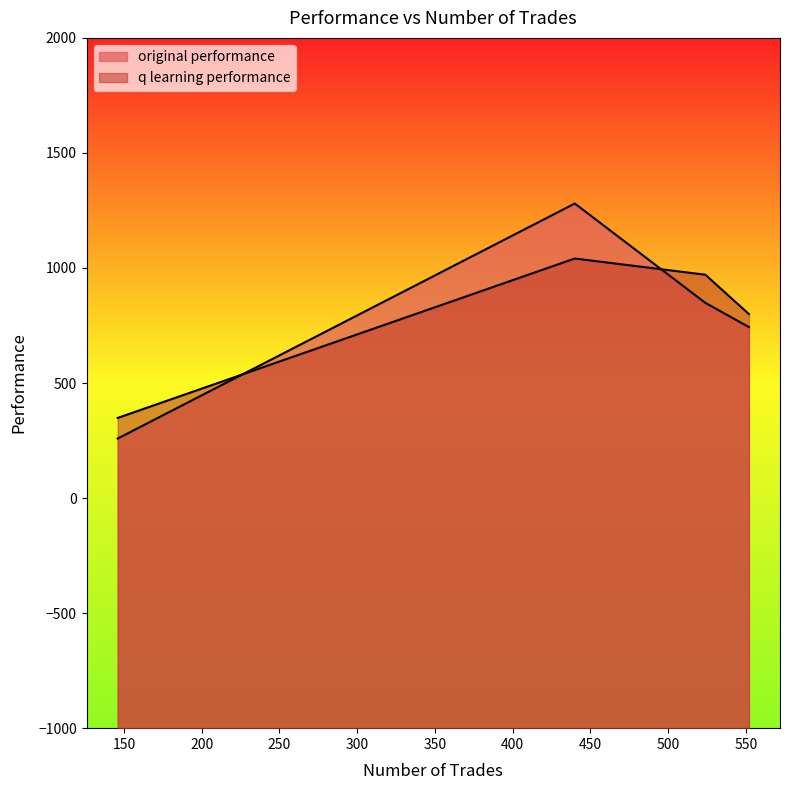

What is the lowest value of the q learning performance series?

348.3